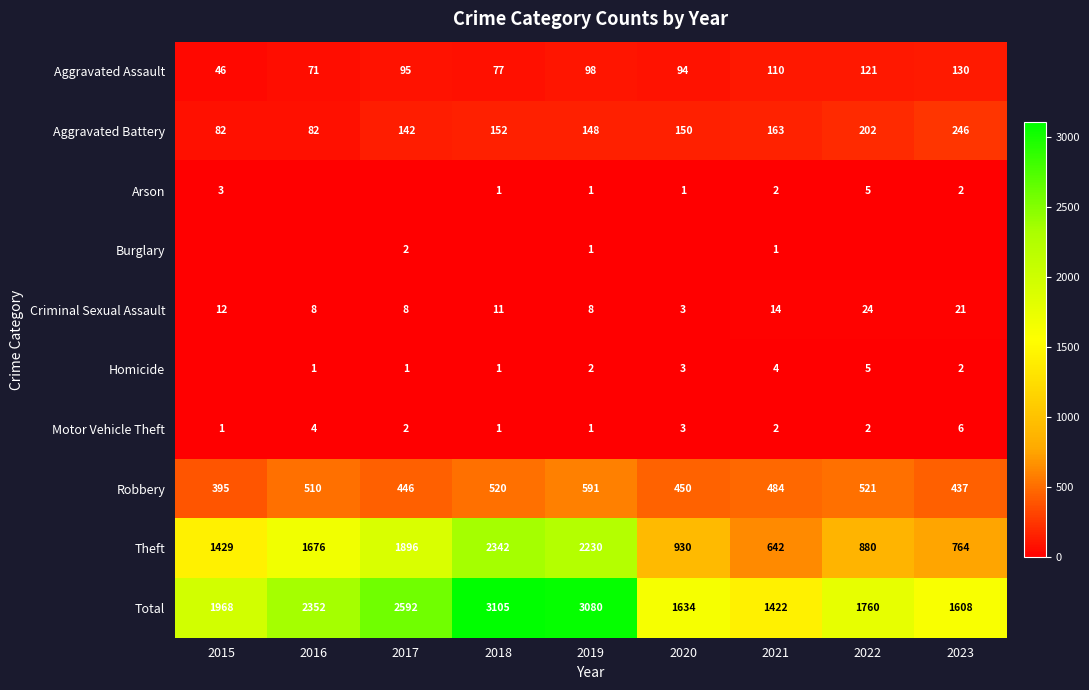

What is the difference between the highest and lowest values at 2019?

3079